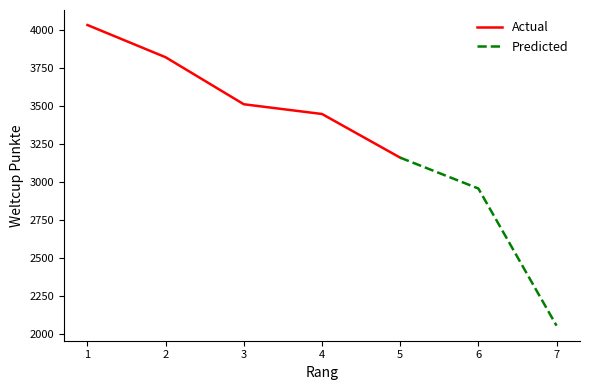

Is this an area chart (filled region under the line)?

No